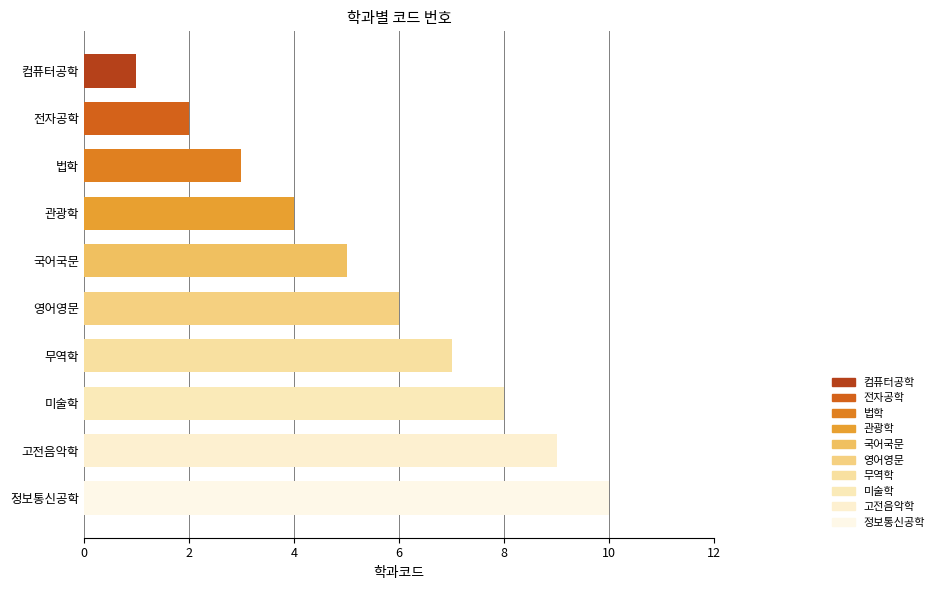

Does the chart contain any negative values?

No